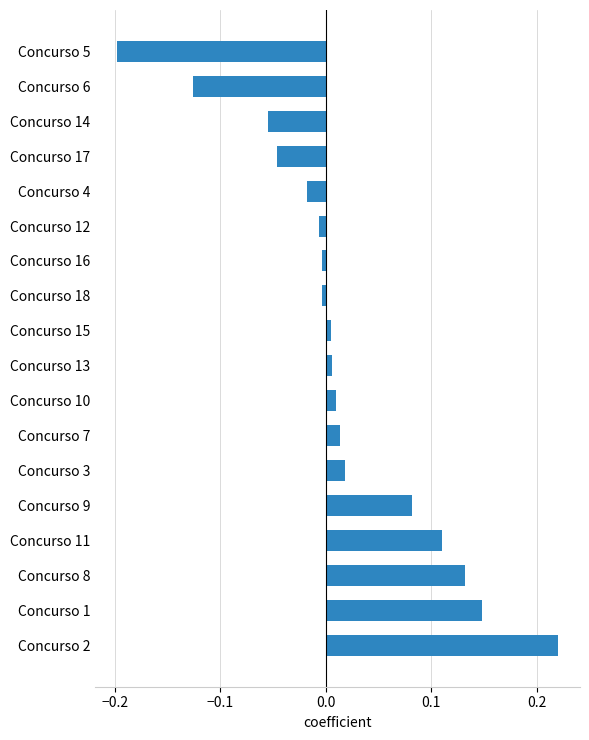

Which has a higher value, Concurso 8 or Concurso 5?

Concurso 8